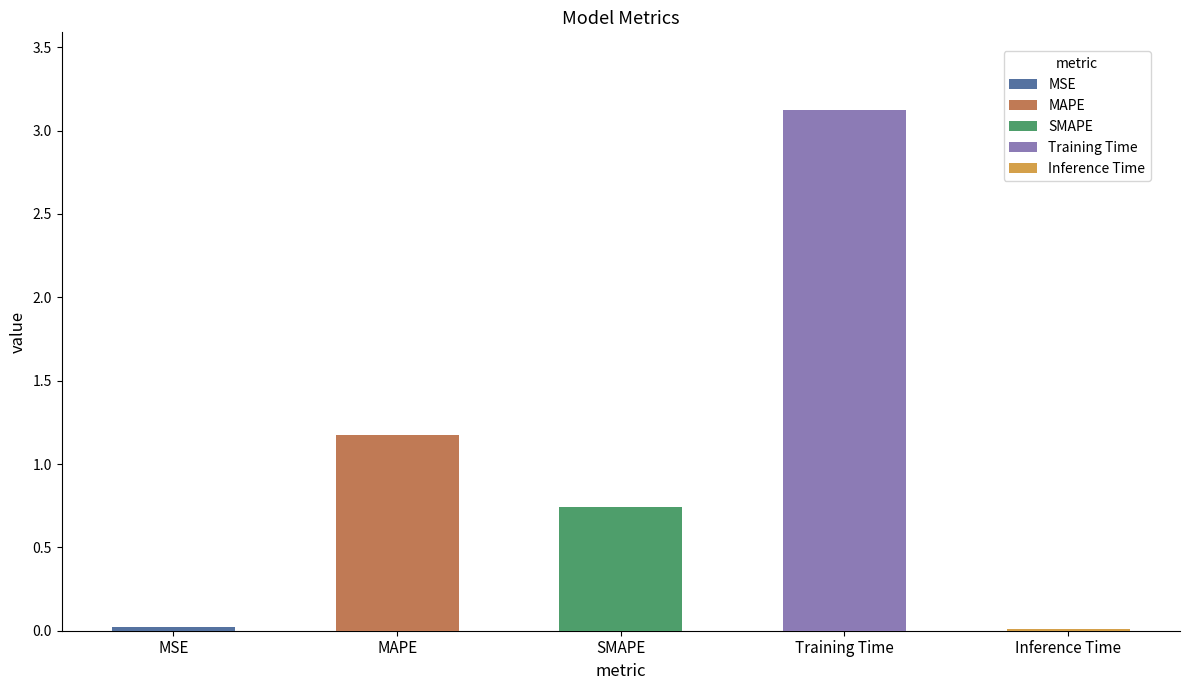

What is the value of the 4th bar from the left?

3.1